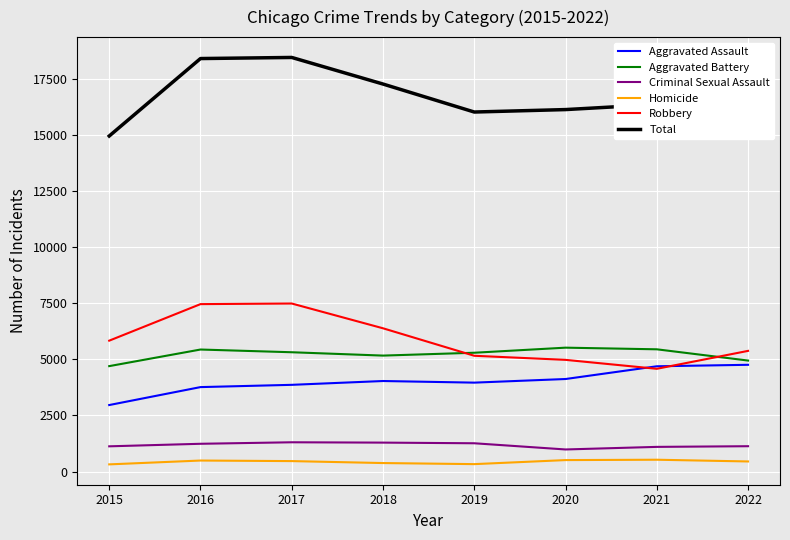

Rank the series at 2017 from highest to lowest value.

Total, Robbery, Aggravated Battery, Aggravated Assault, Criminal Sexual Assault, Homicide